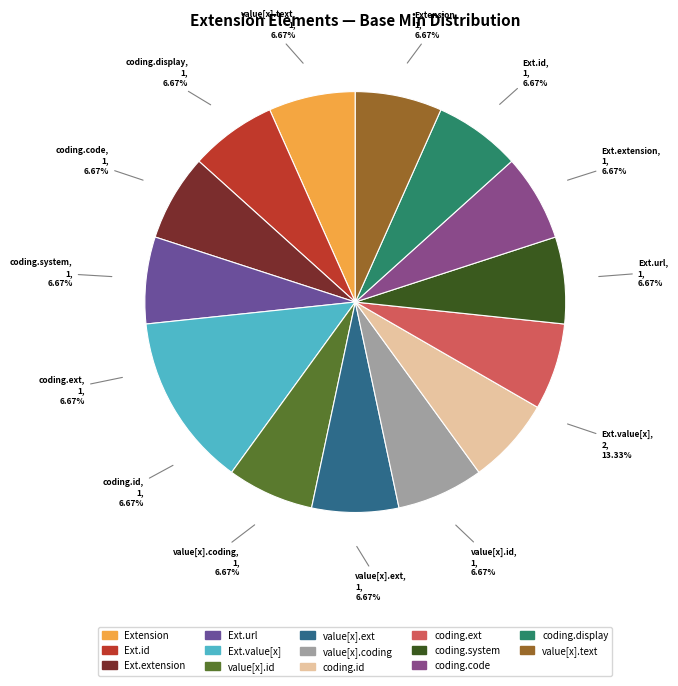

Which category has the smallest portion of the pie?

Extension